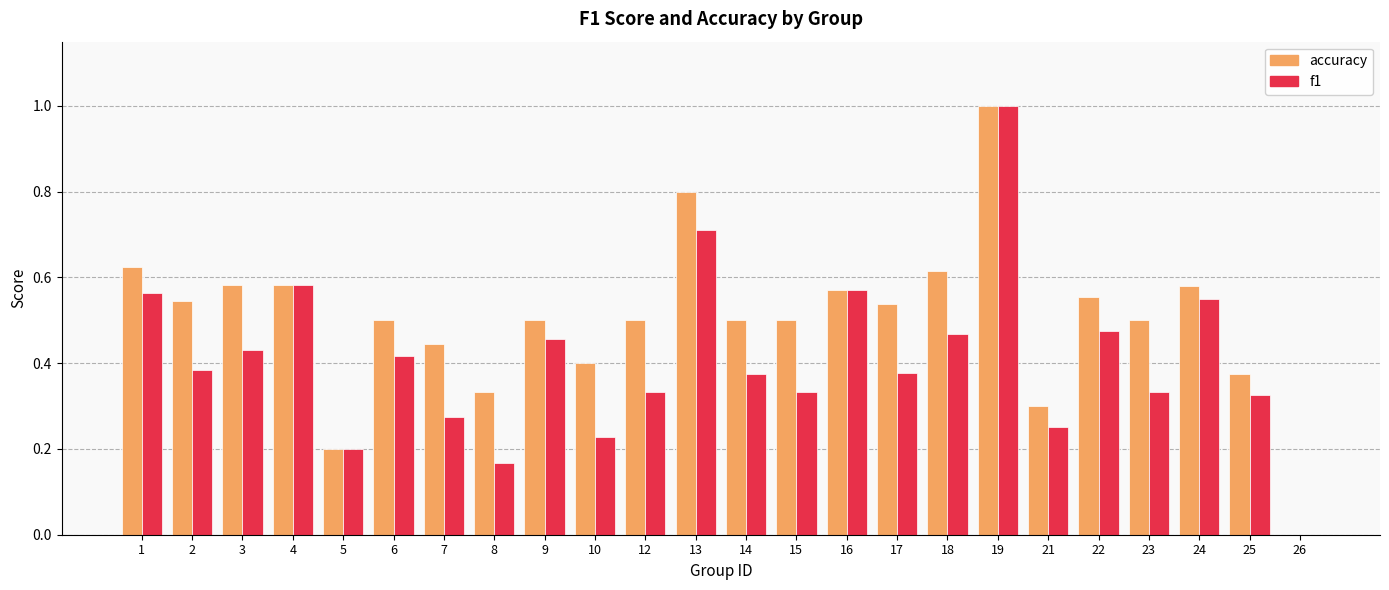

What is the sum of the f1 values at 22 and 4?

1.1